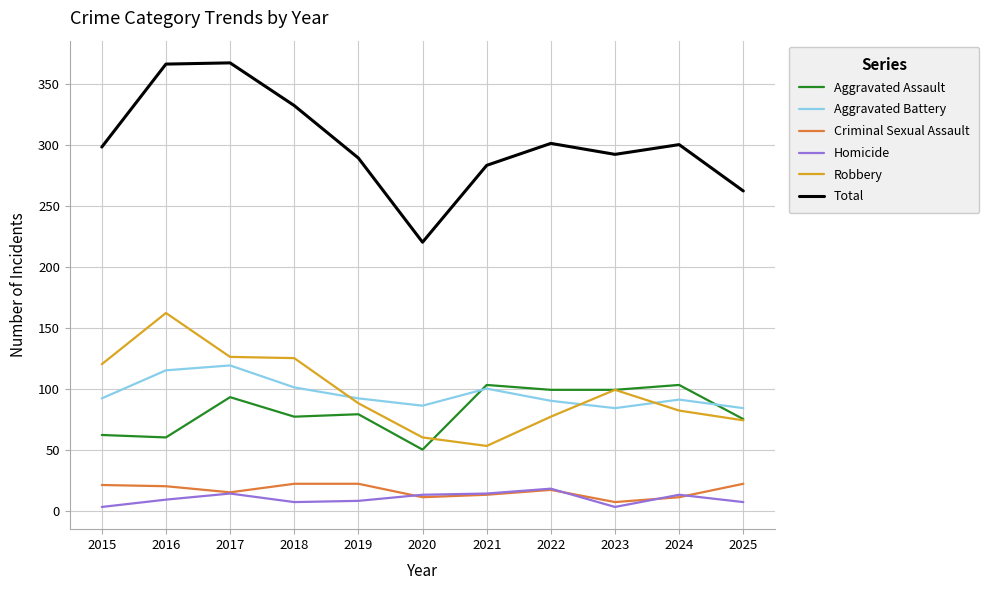

What is the minimum value for Total?

220